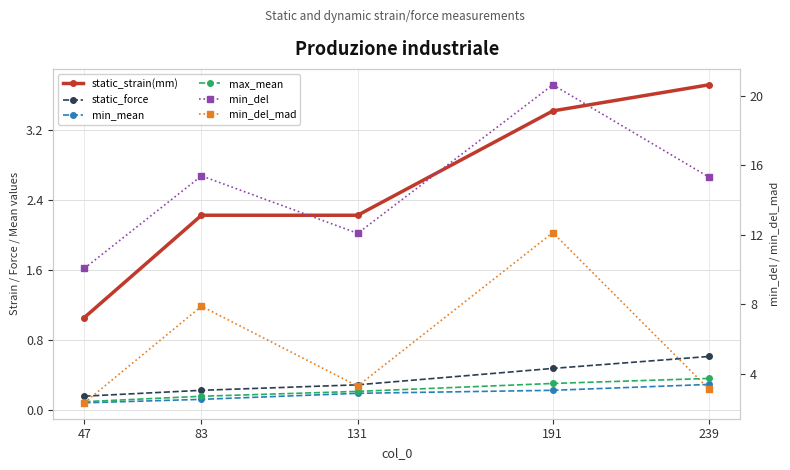

The static_strain(mm) series shows 3.1 at 131. True or false?

False